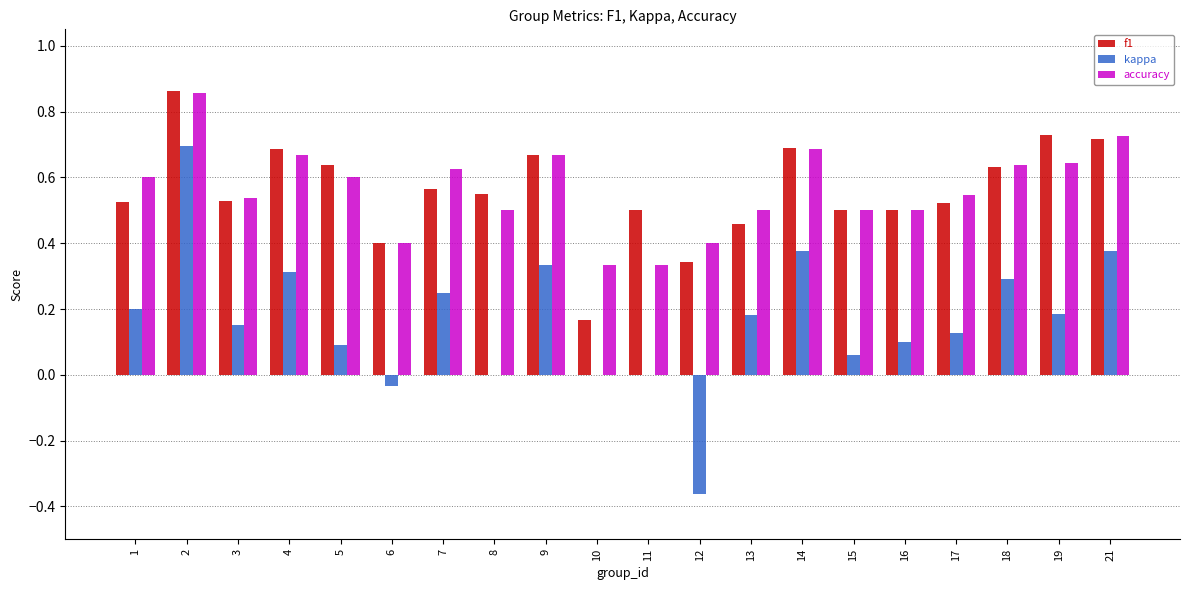

How many categories are shown in the chart?

20